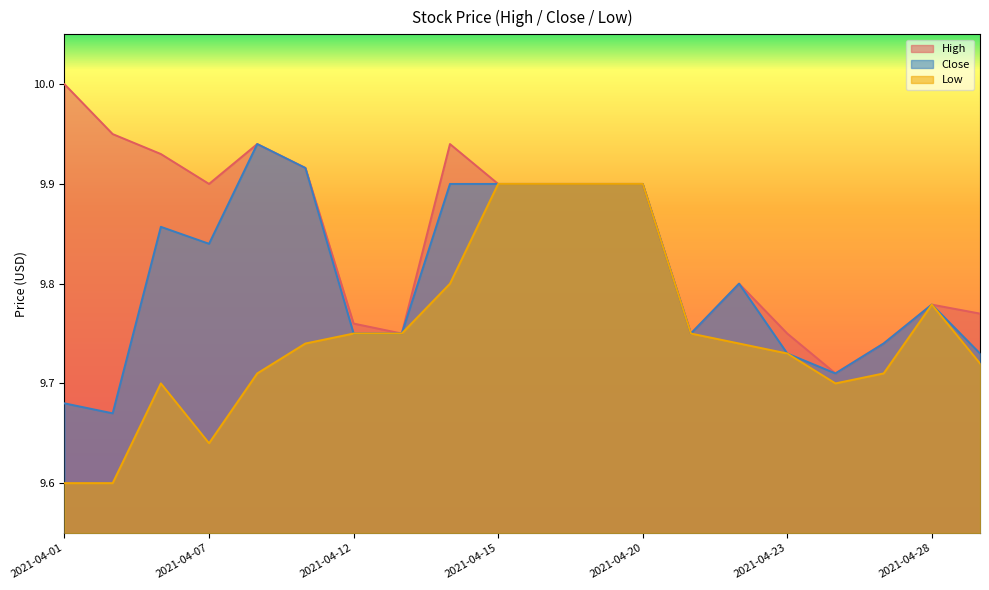

Where is the first local maximum for Low?

2021-04-06